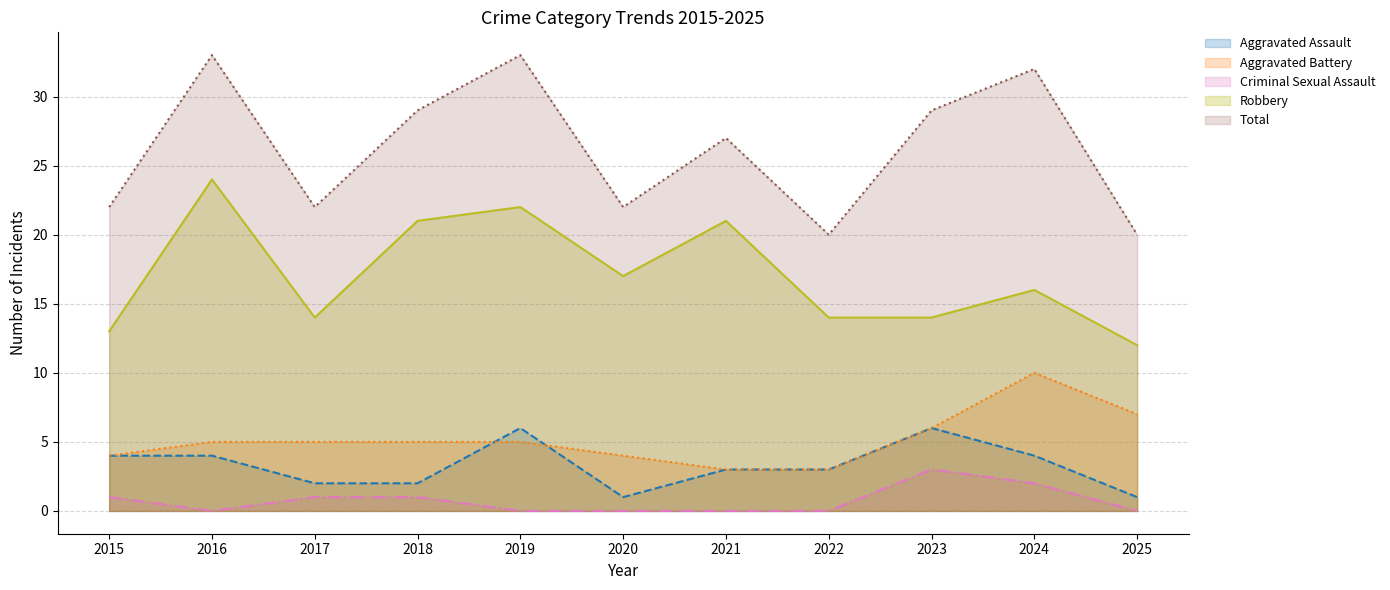

What is the maximum value for Total?

33